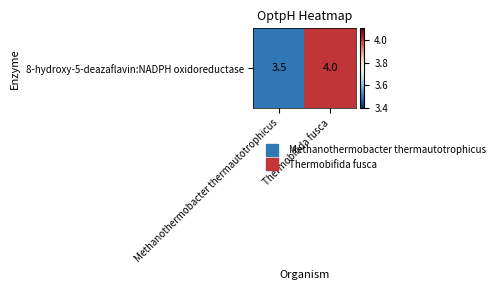

At which label is the value closest to 3?

Methanothermobacter thermautotrophicus